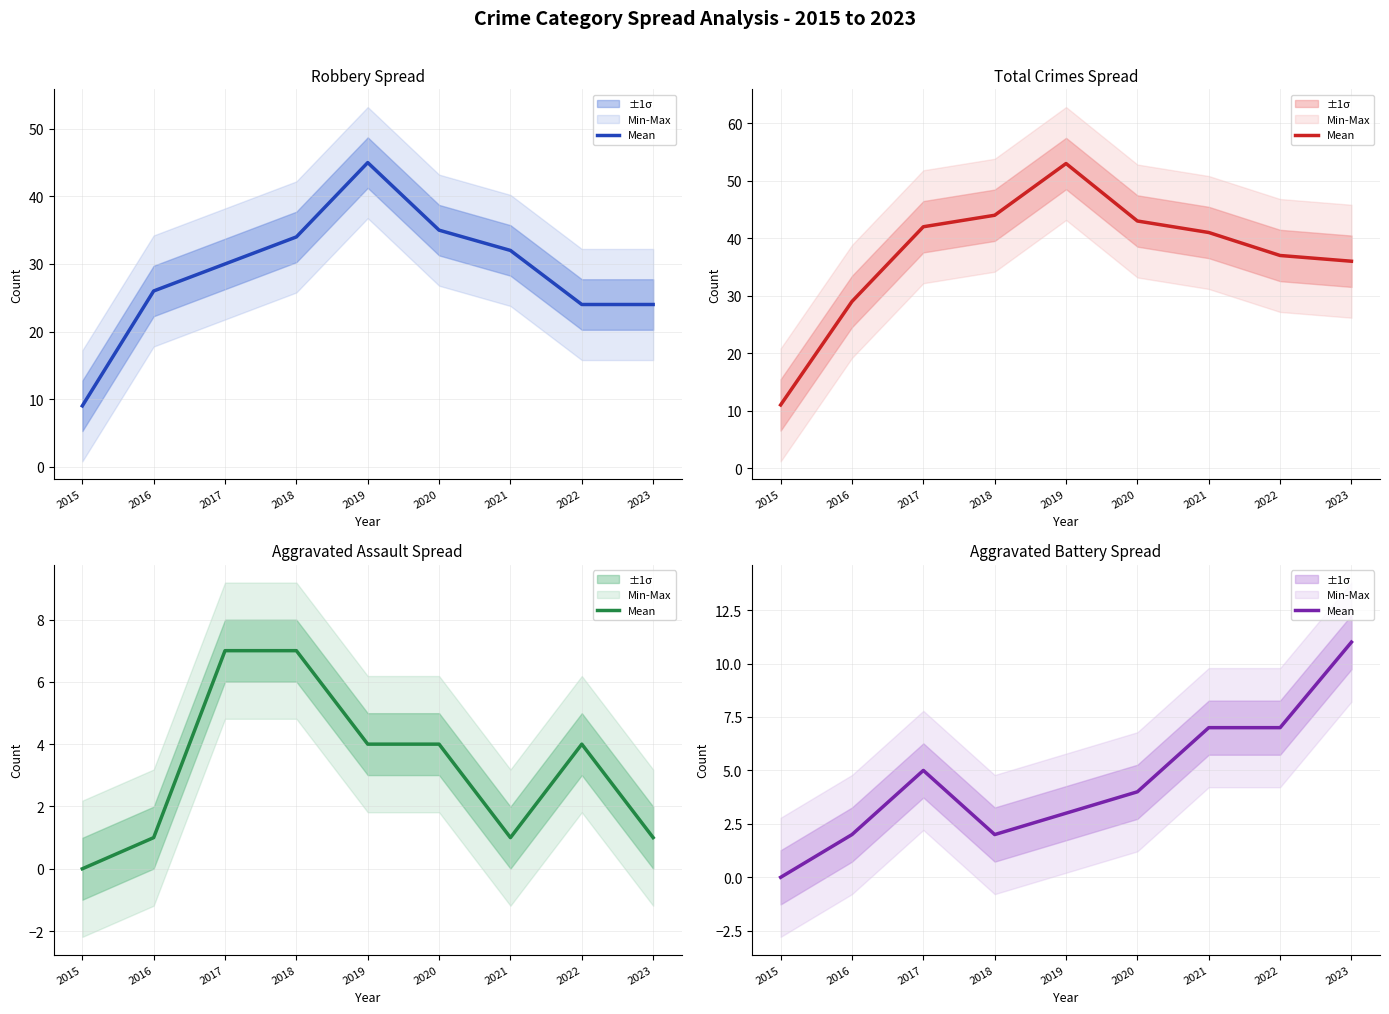

Reading left to right, list all the values displayed in this chart.

2015=0	2016=2	2017=5	2018=2	2019=3	2020=4	2021=7	2022=7	2023=11